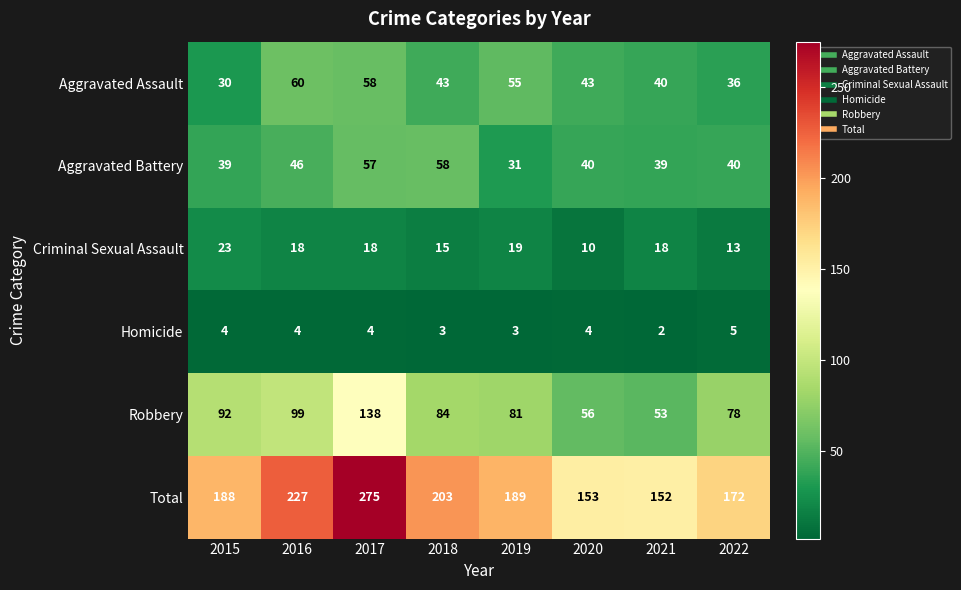

What value does the Aggravated Assault series have at 2020, to the nearest 5?

45